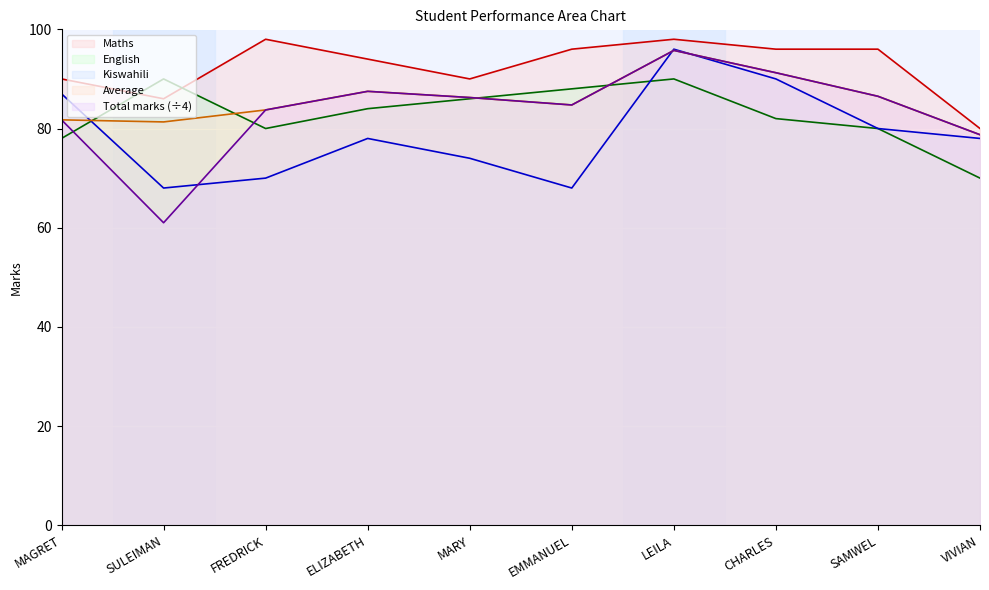

What is the greatest value displayed?

98.0